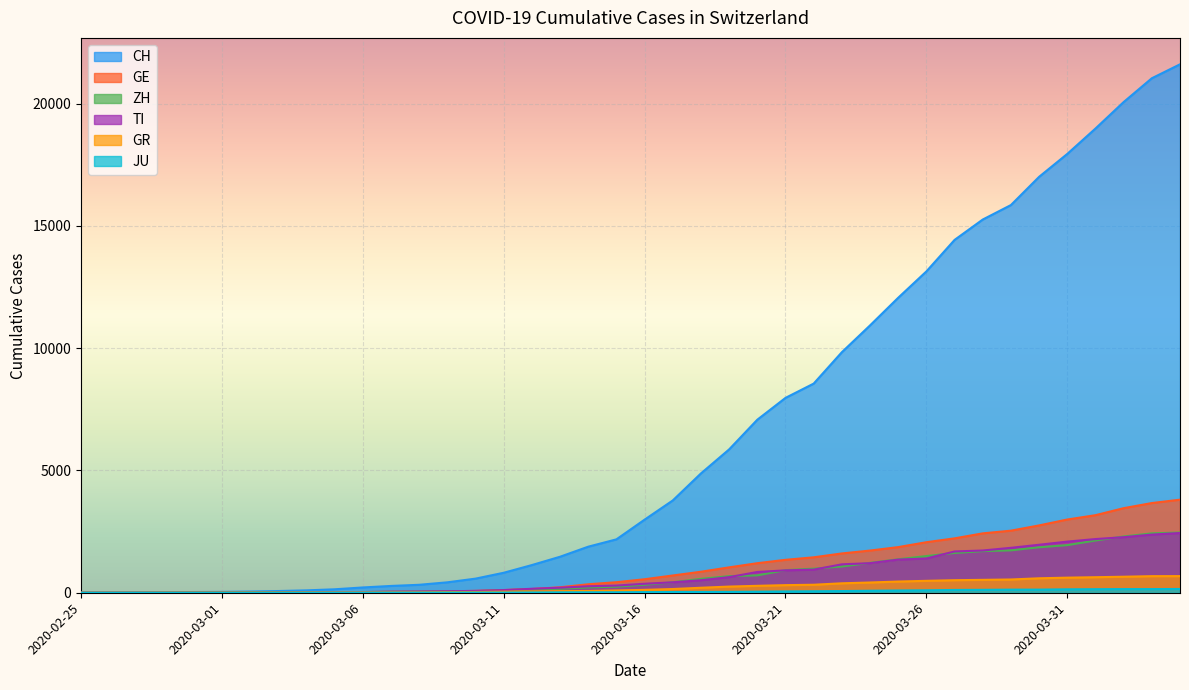

Which series has the widest spread of values?

CH